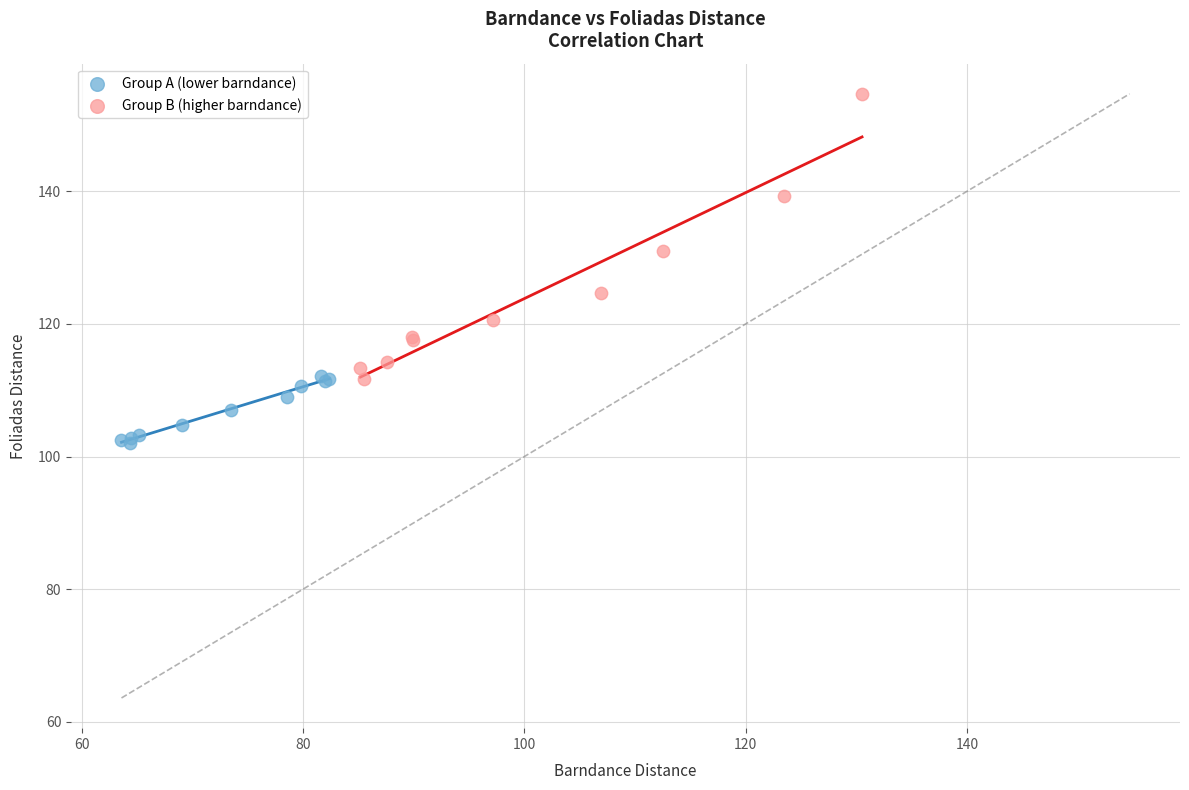

Which series contains the lowest Y value?

Group A (lower barndance)